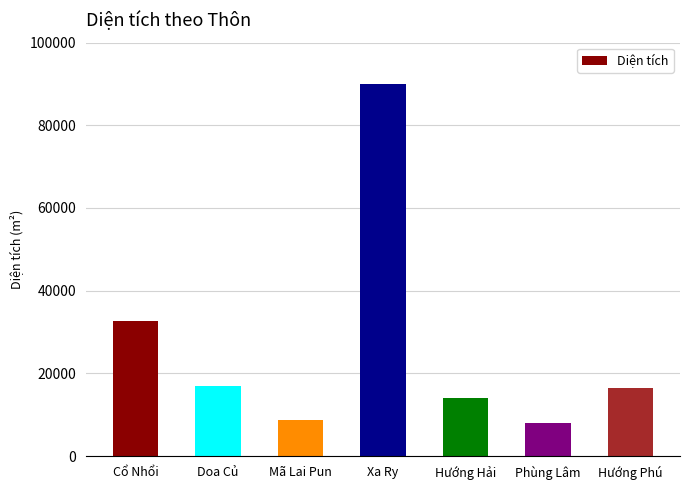

What is the ratio of the value at Mã Lai Pun to the value at Hướng Phú?

0.5